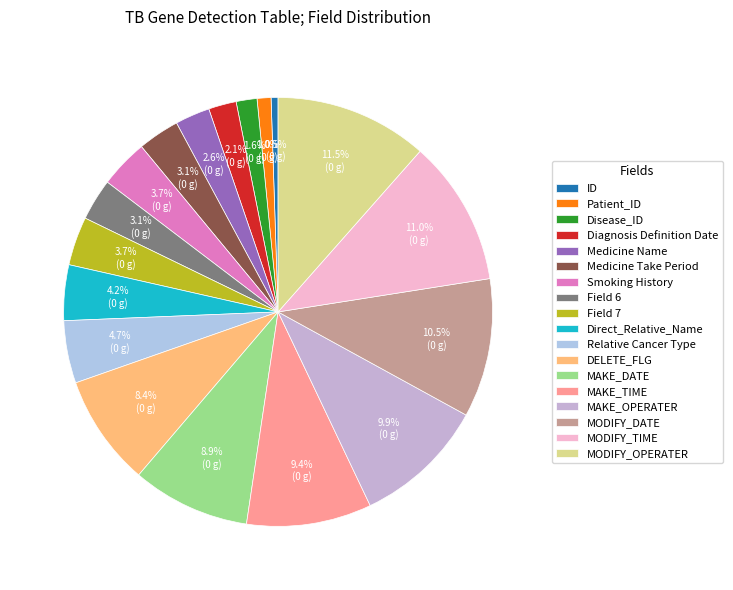

Between Direct_Relative_Name and DELETE_FLG, which is larger?

DELETE_FLG